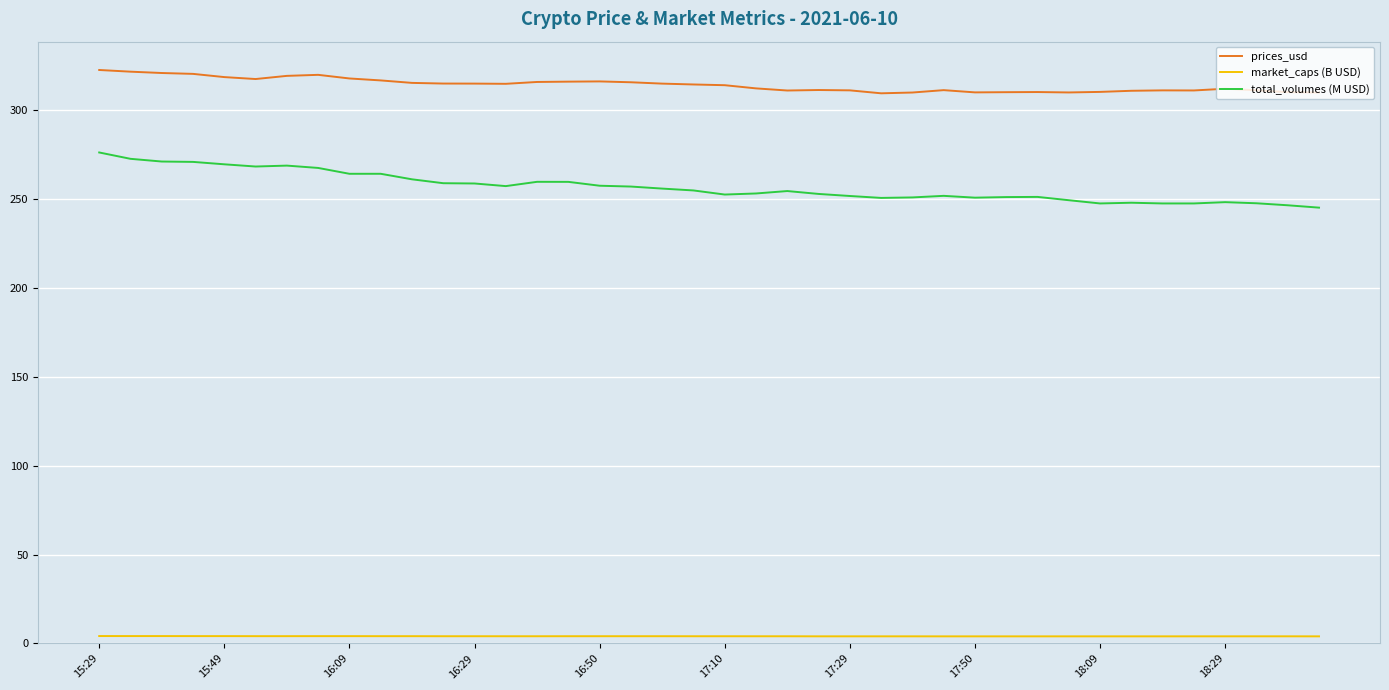

Which series has the widest spread of values?

total_volumes (M USD)